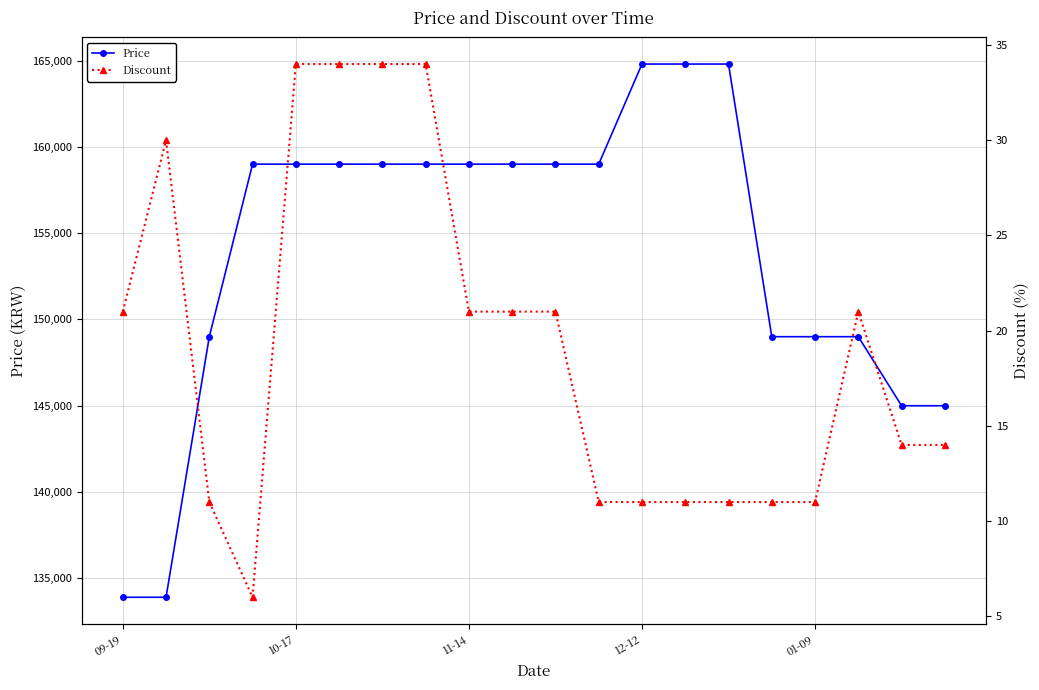

What are all the series names shown in the legend?

Price, Discount